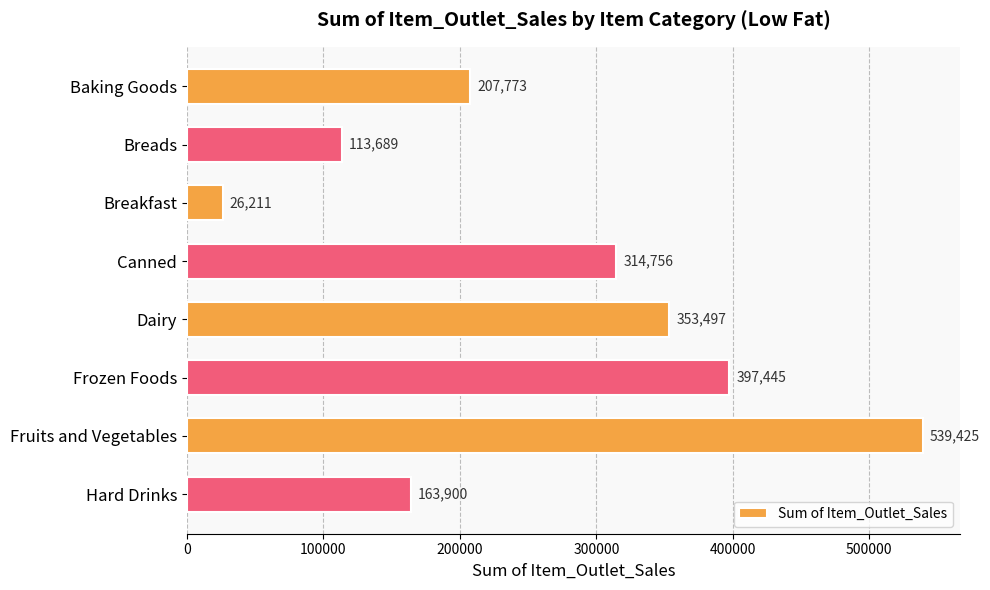

What is the maximum value shown in the chart?

539424.5